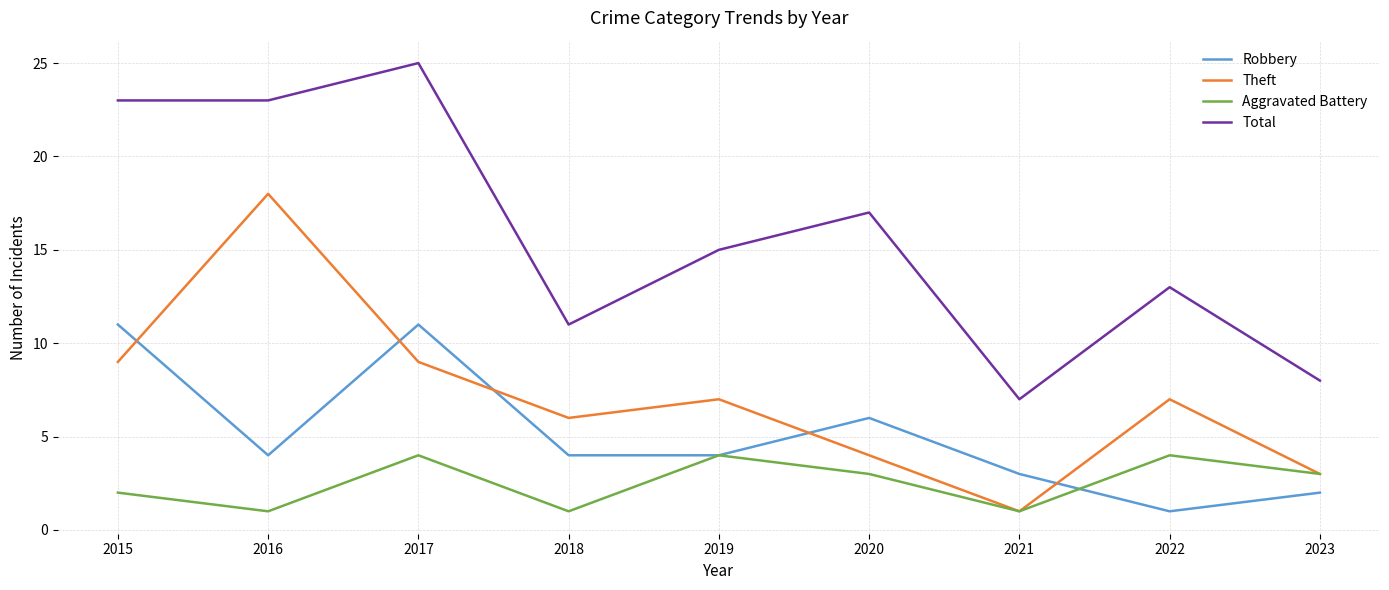

Reading right to left, list all the values displayed in this chart.

Robbery: 2	1	3	6	4	4	11	4	11
Theft: 3	7	1	4	7	6	9	18	9
Aggravated Battery: 3	4	1	3	4	1	4	1	2
Total: 8	13	7	17	15	11	25	23	23